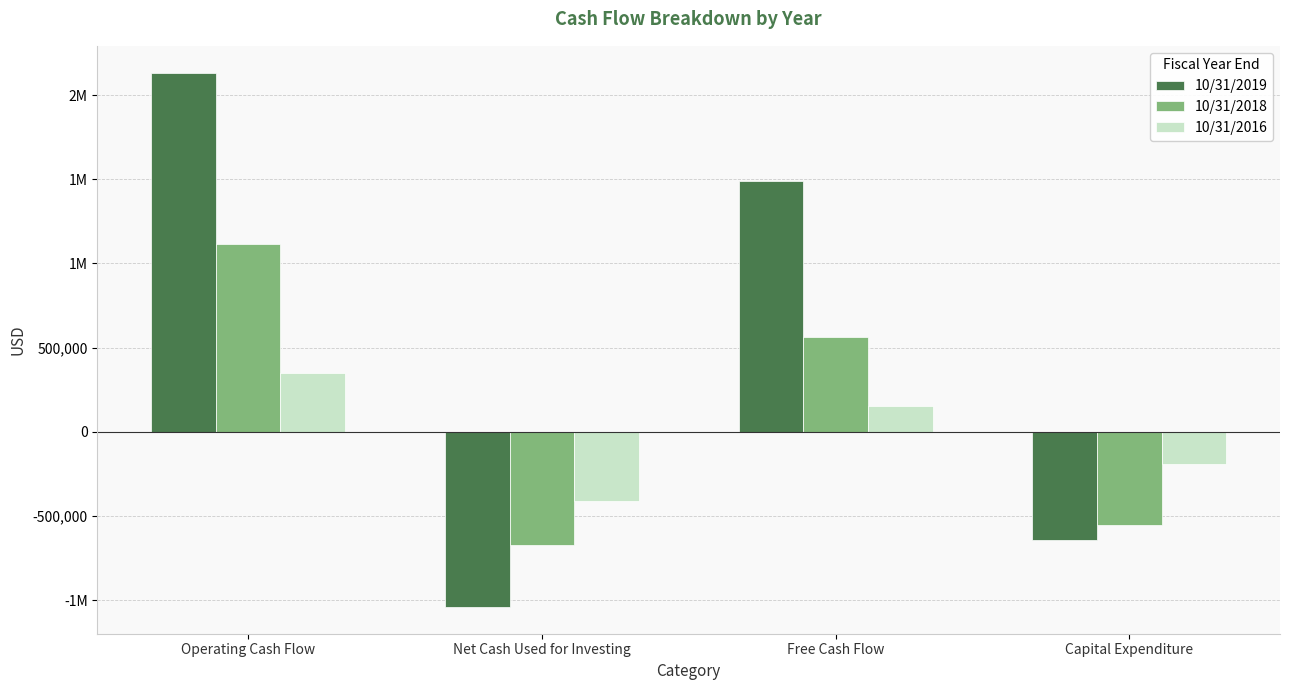

Reading left to right, transcribe all the data shown in this chart.

10/31/2019: Operating Cash Flow=2133939	Net Cash Used for Investing=-1040167	Free Cash Flow=1491291	Capital Expenditure=-642648
10/31/2018: Operating Cash Flow=1117960	Net Cash Used for Investing=-674239	Free Cash Flow=565794	Capital Expenditure=-552166
10/31/2016: Operating Cash Flow=347480	Net Cash Used for Investing=-408542	Free Cash Flow=155976	Capital Expenditure=-191504